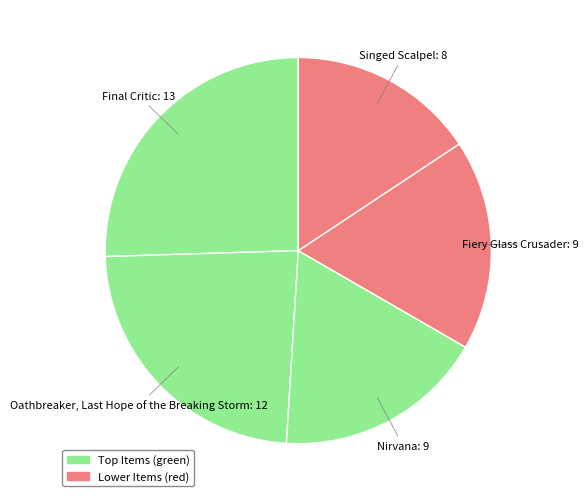

Do Final Critic: 13 and Nirvana: 9 together represent more than half of the pie?

No